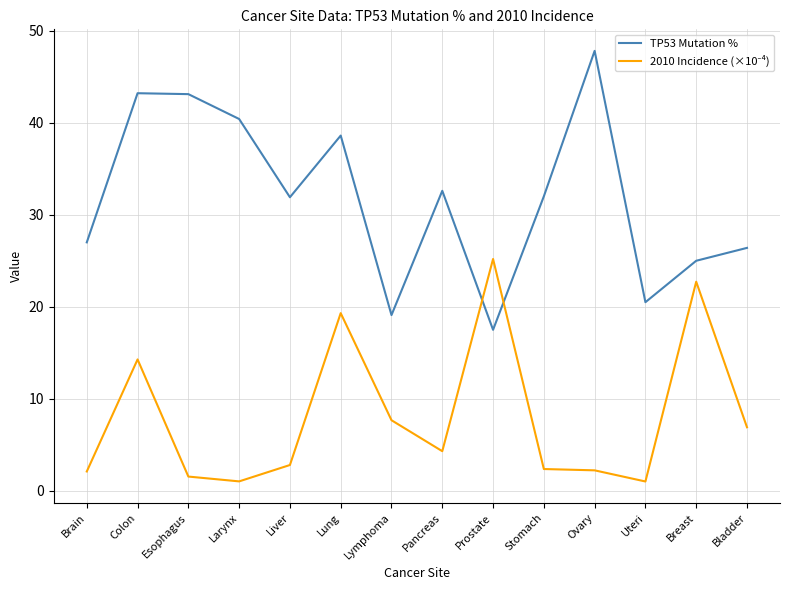

Does the chart have visible grid lines?

Yes